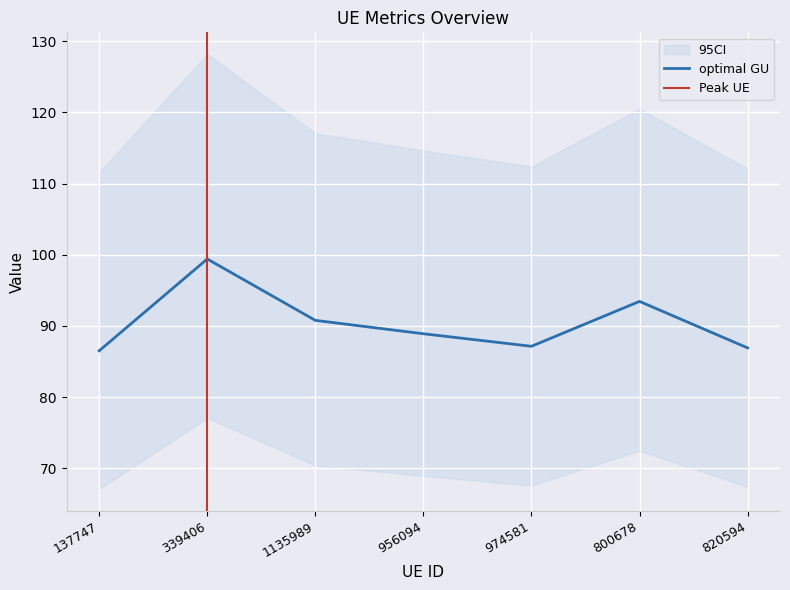

The Internet usage series shows 46.6 at 820594. True or false?

False